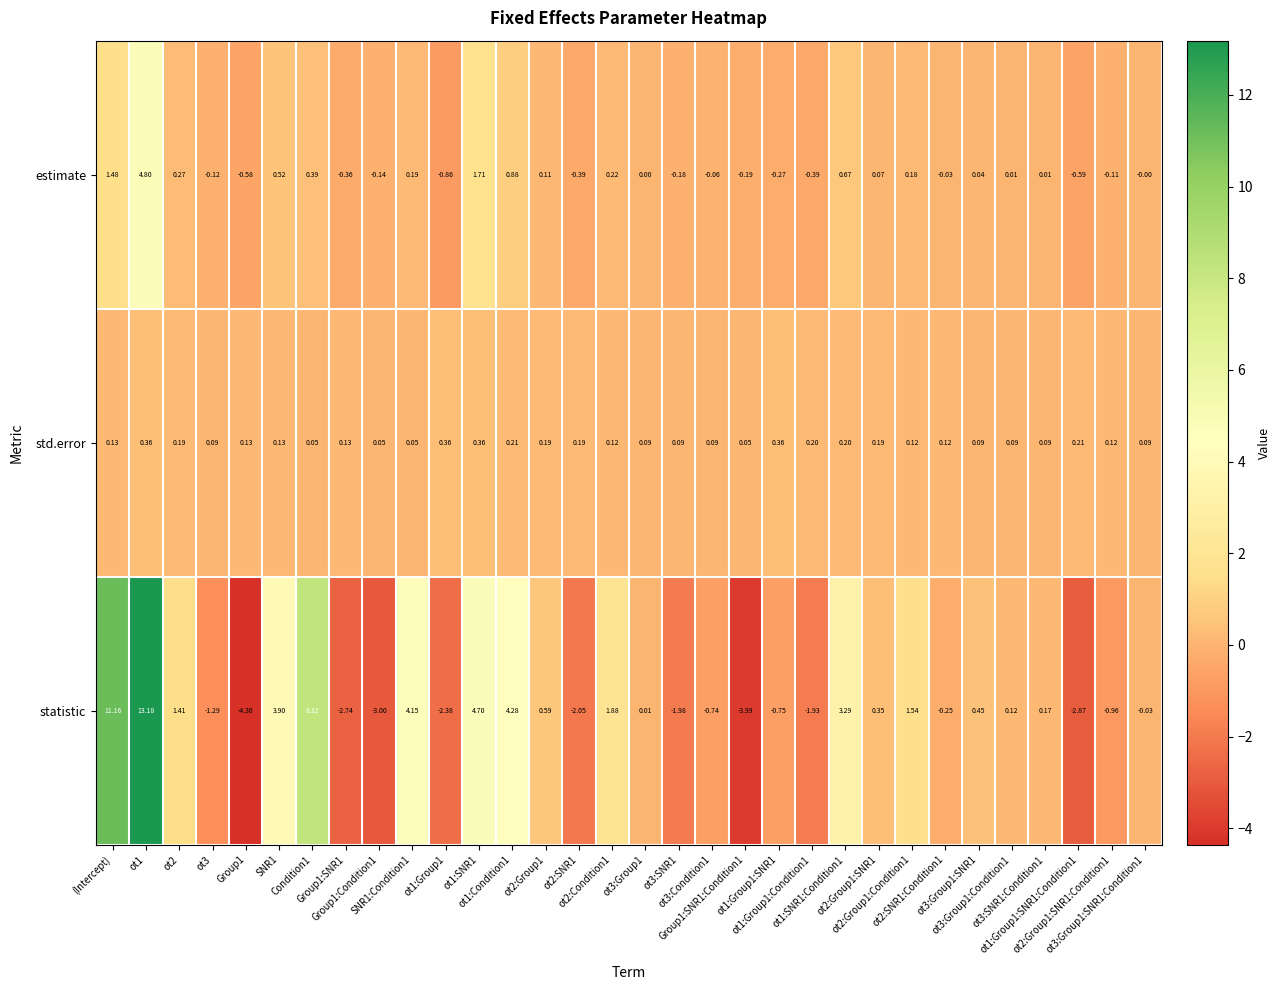

Which series has the largest total across all categories?

statistic